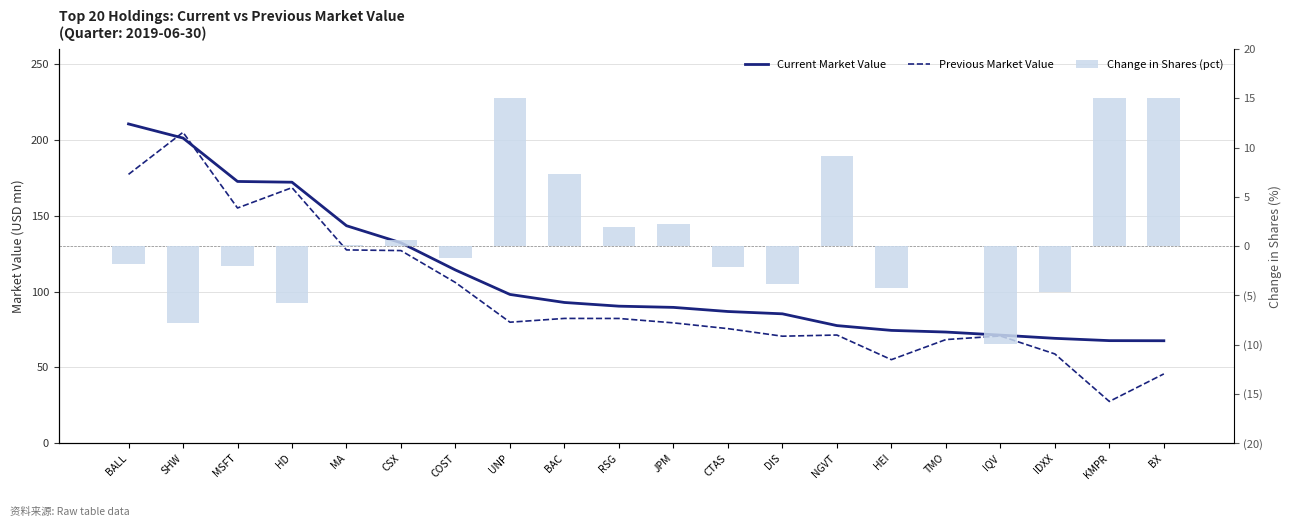

What is the difference between the maximum and minimum values in the Previous Market Value series?

177.5